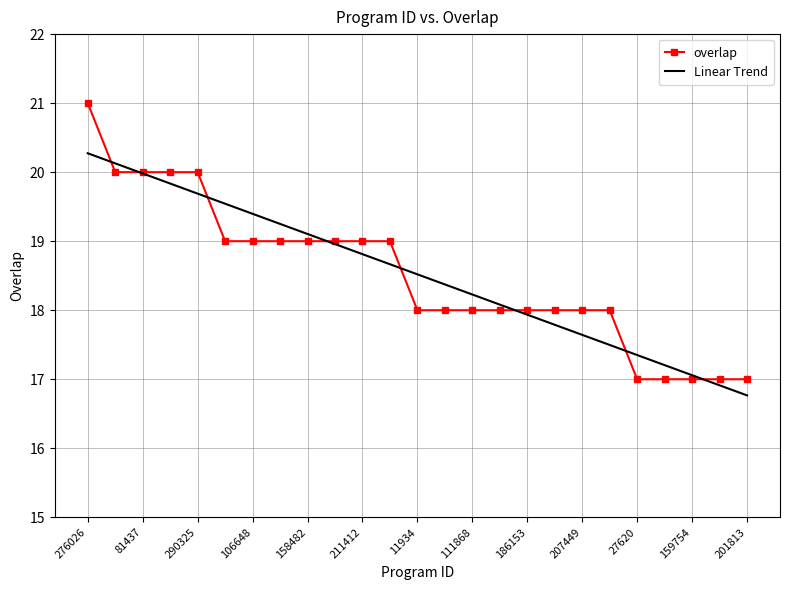

What is the difference between the maximum and second lowest values in the overlap series?

4.0